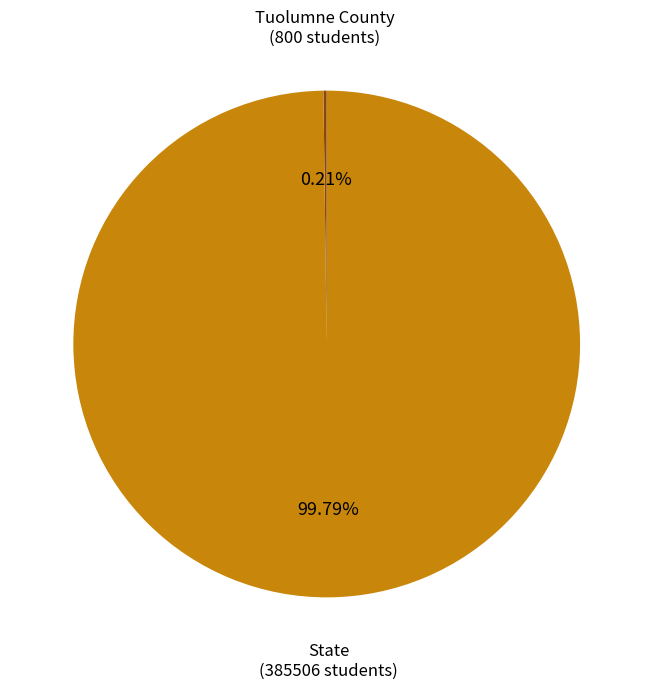

To the nearest percent, what portion does State represent?

100%